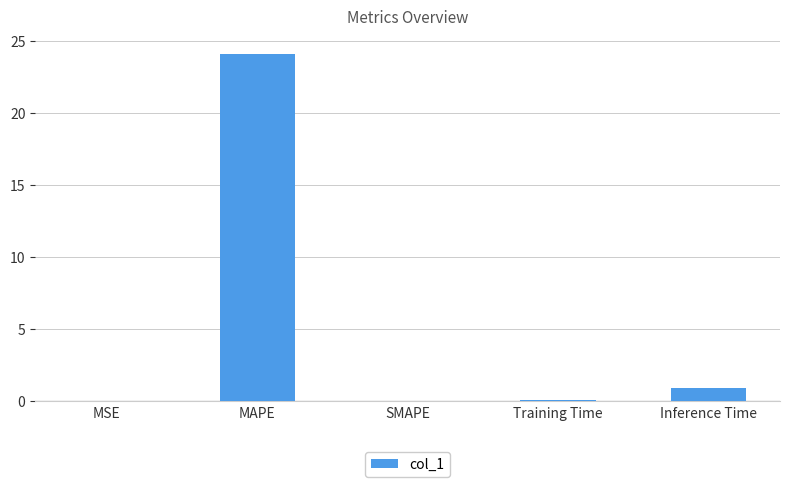

What is the sum of the values at Inference Time and MAPE?

25.1